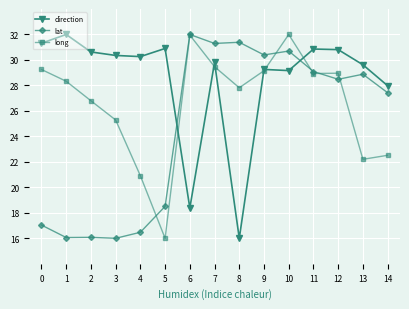

What are all the series names shown in the legend?

direction, lat, long